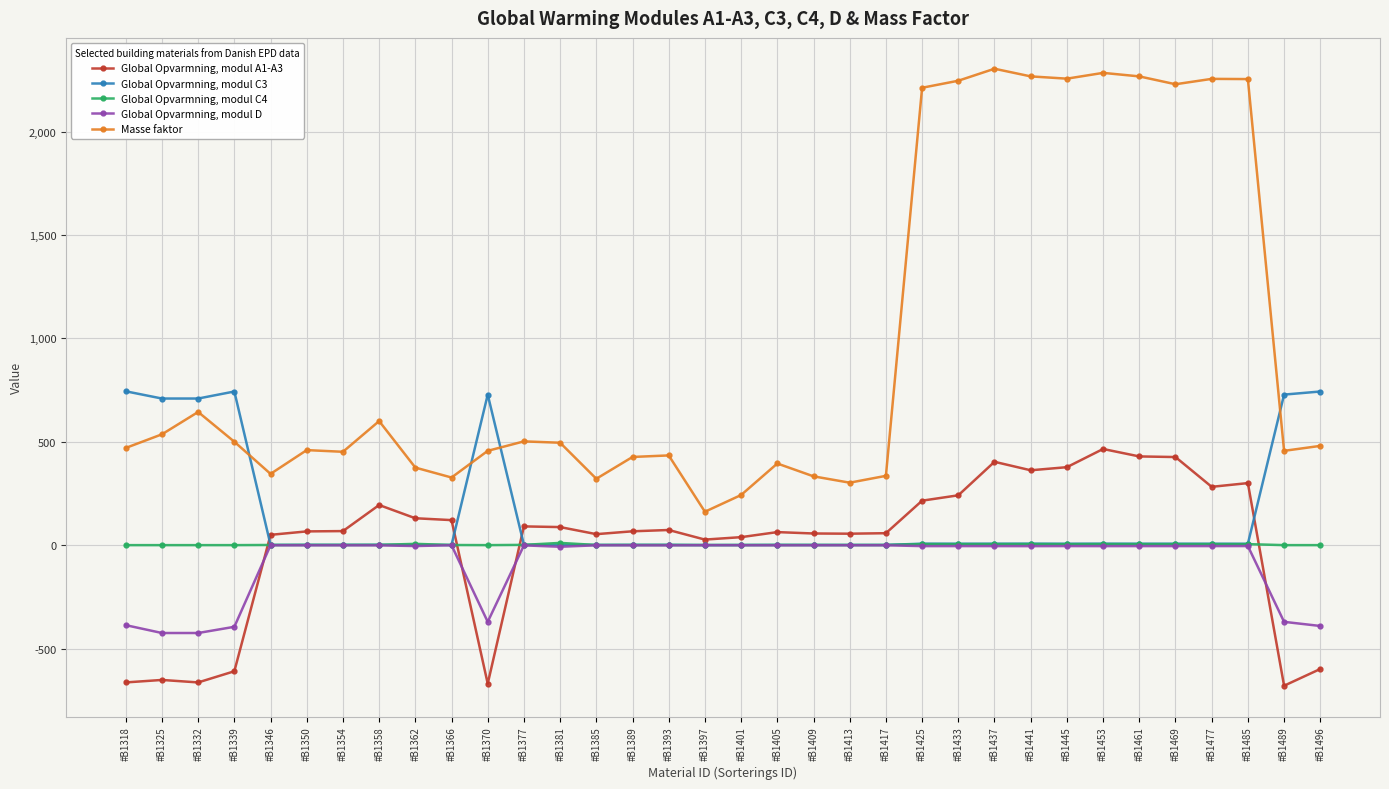

How many distinct data groups are displayed?

5